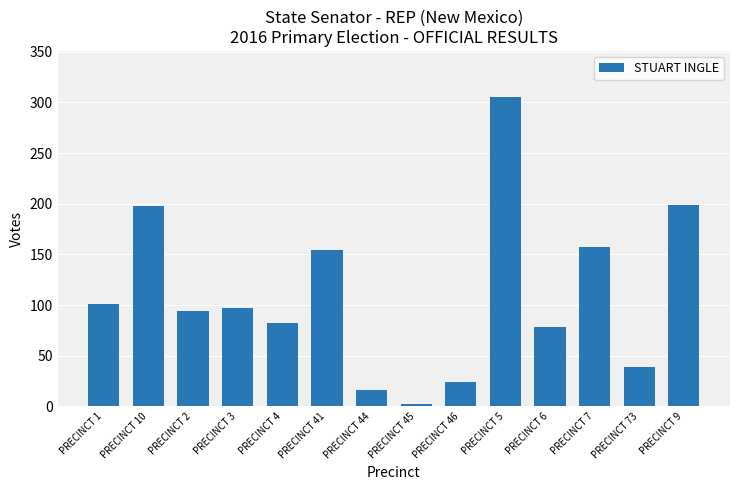

How many series are shown in this chart?

1